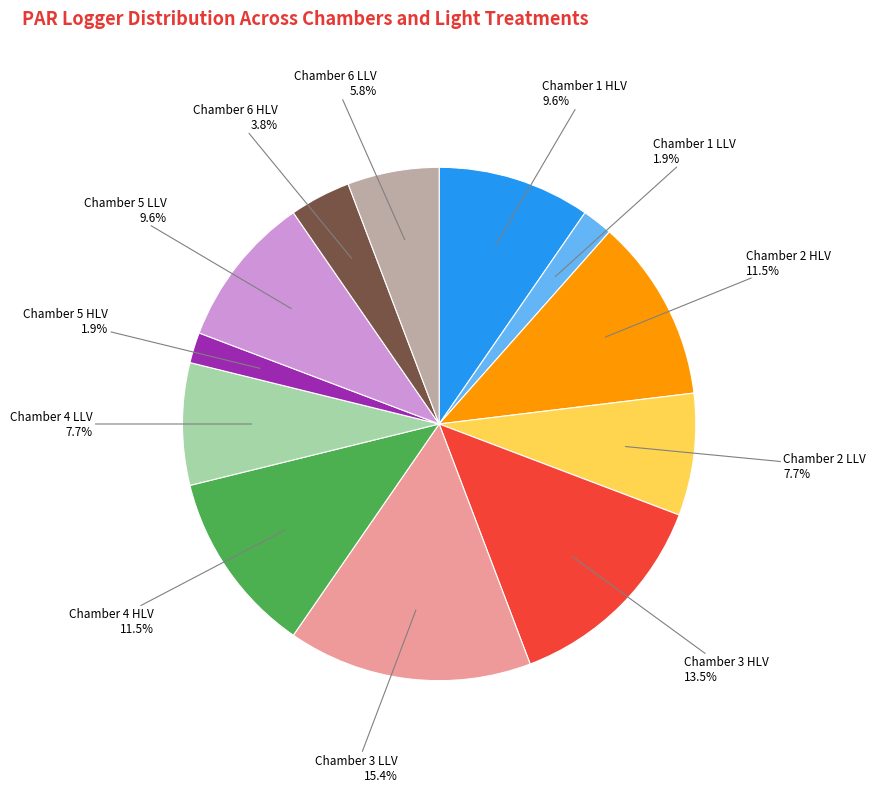

To the nearest percent, what is the average slice percentage?

8%